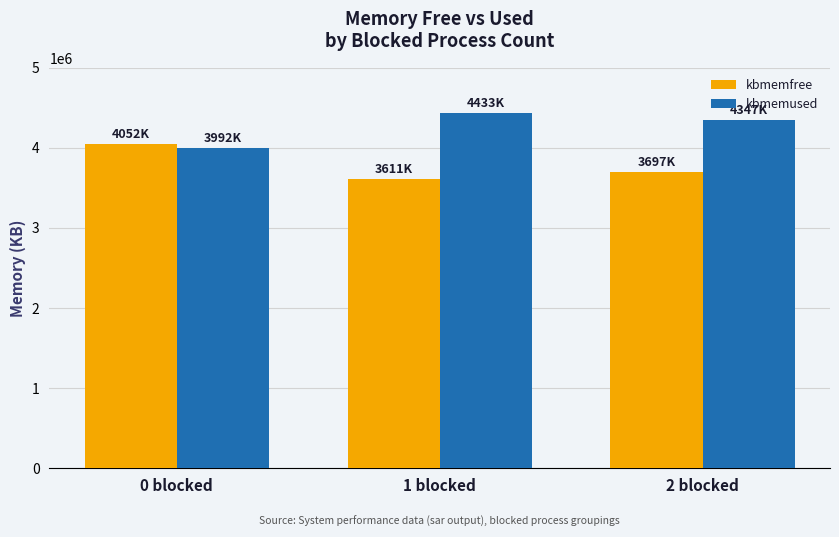

Reading left to right, extract all data points from this chart.

kbmemfree: 0 blocked=4052080	1 blocked=3610652	2 blocked=3696808
kbmemused: 0 blocked=3991540	1 blocked=4432968	2 blocked=4346812